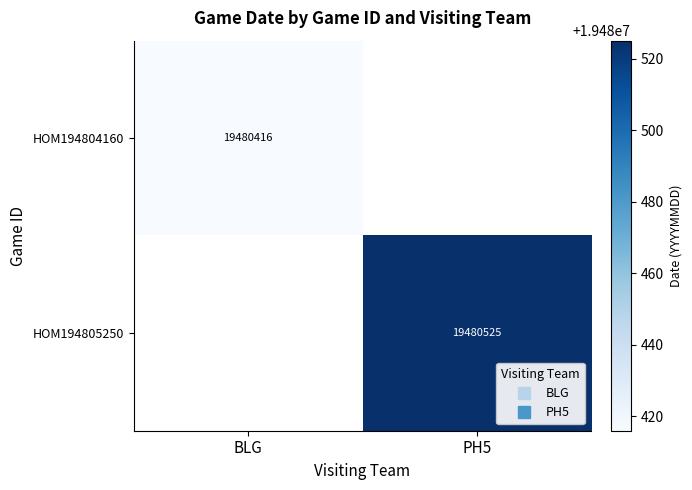

Count the number of categories in the chart.

2